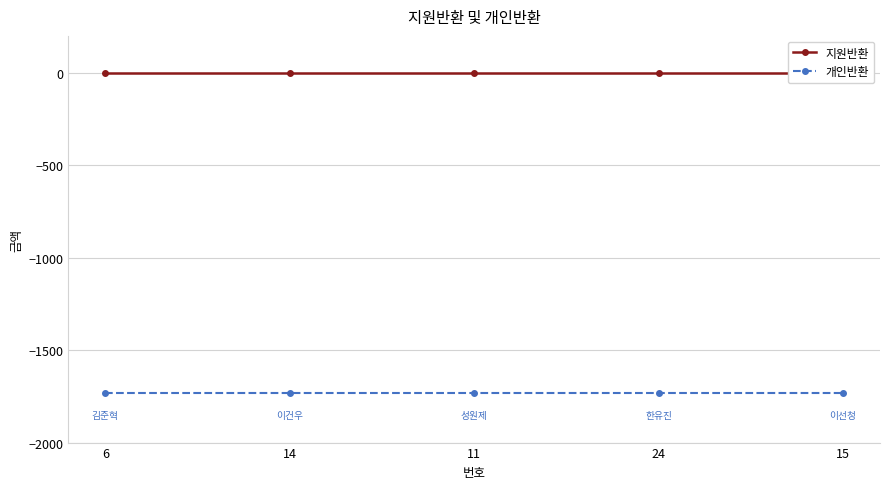

Where is 개인반환 nearest to the value -1730?

6